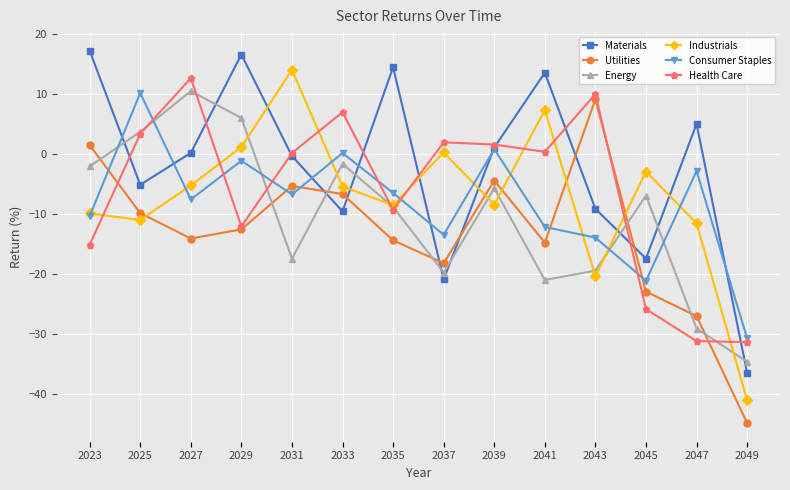

True or false: Health Care has more than 1 points higher than both neighbors.

True